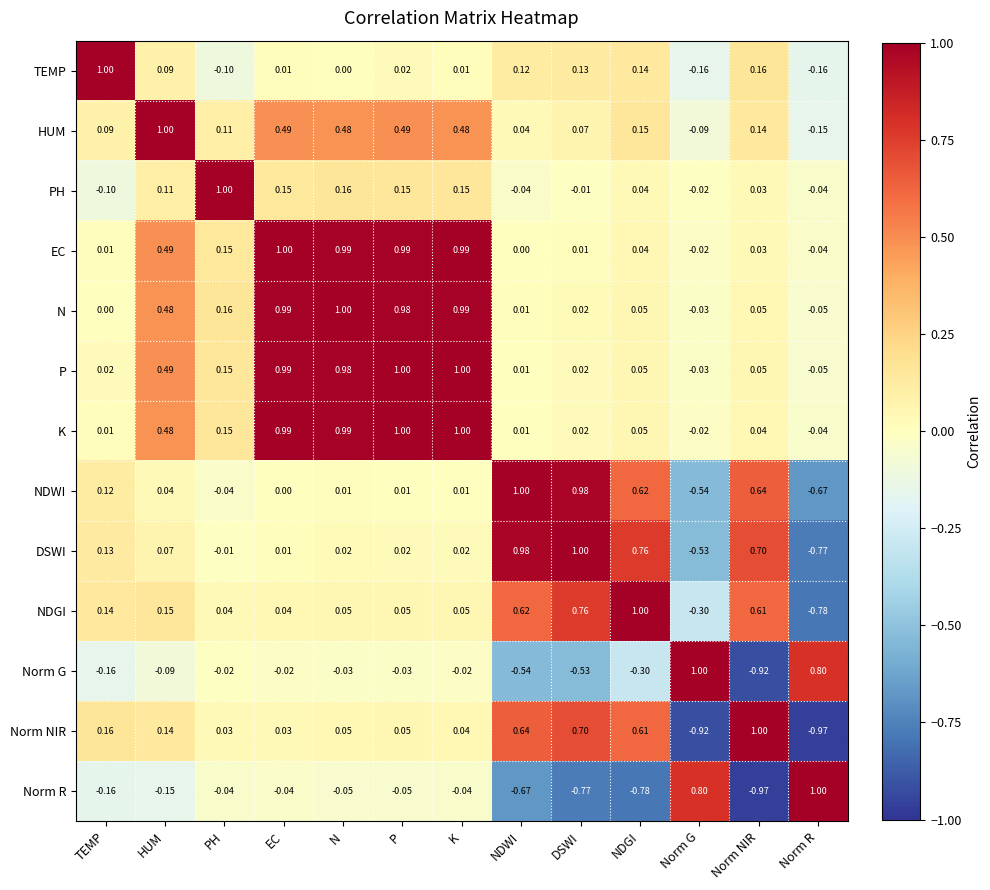

Where is NDWI nearest to the value 0?

EC